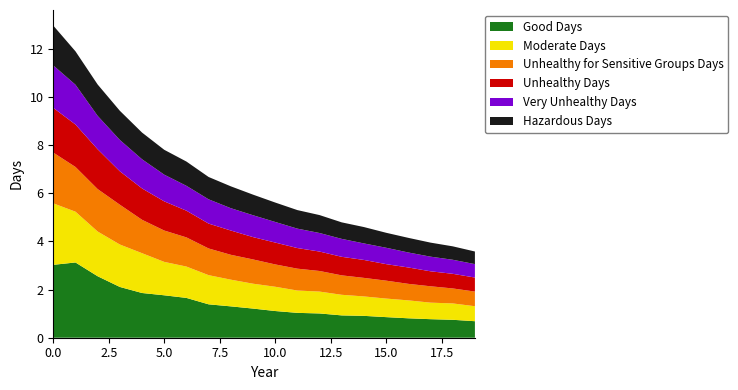

Is it true that Good Days equals 1.5 at 0.0?

False